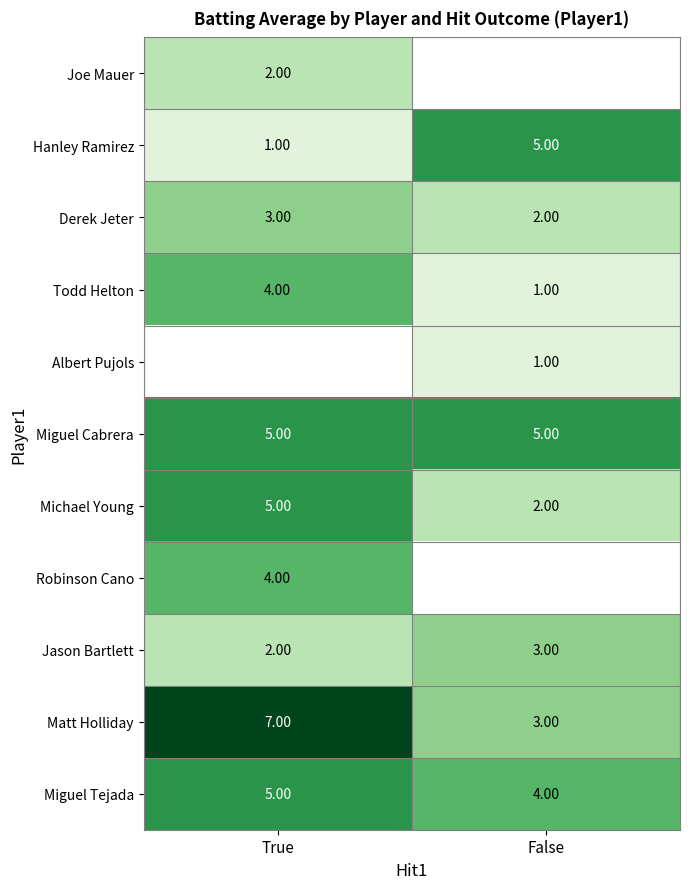

Where is Derek Jeter nearest to the value 2?

False